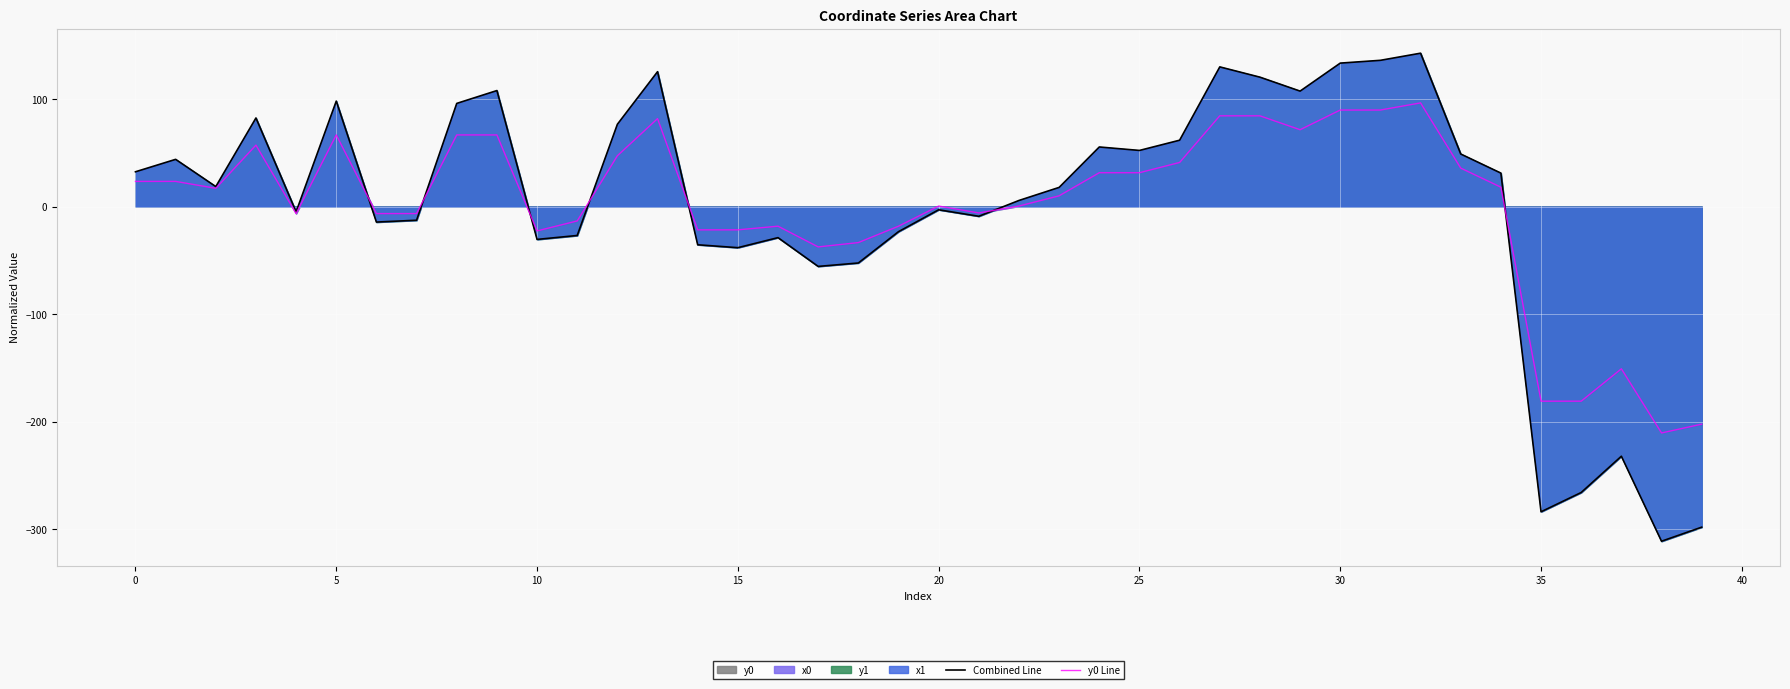

What is the minimum value shown in the chart?

-311.3